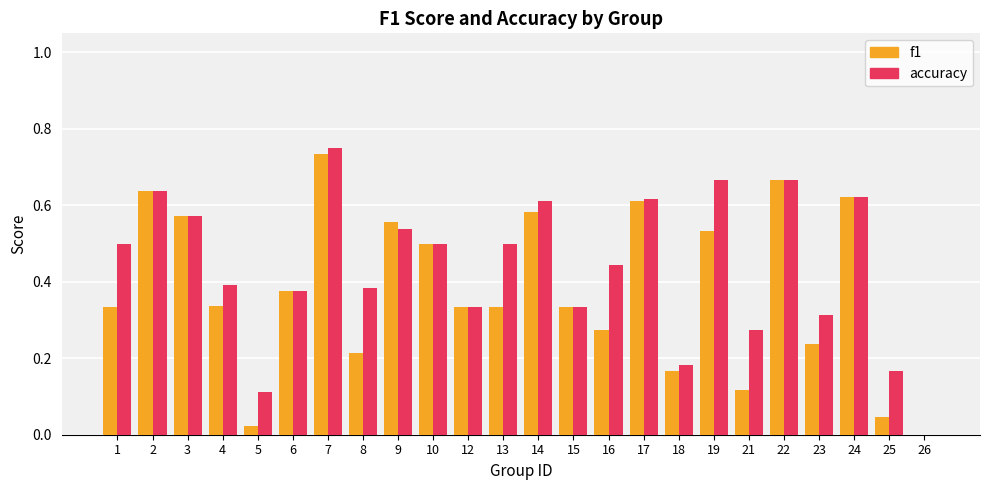

Are the bars horizontal?

No